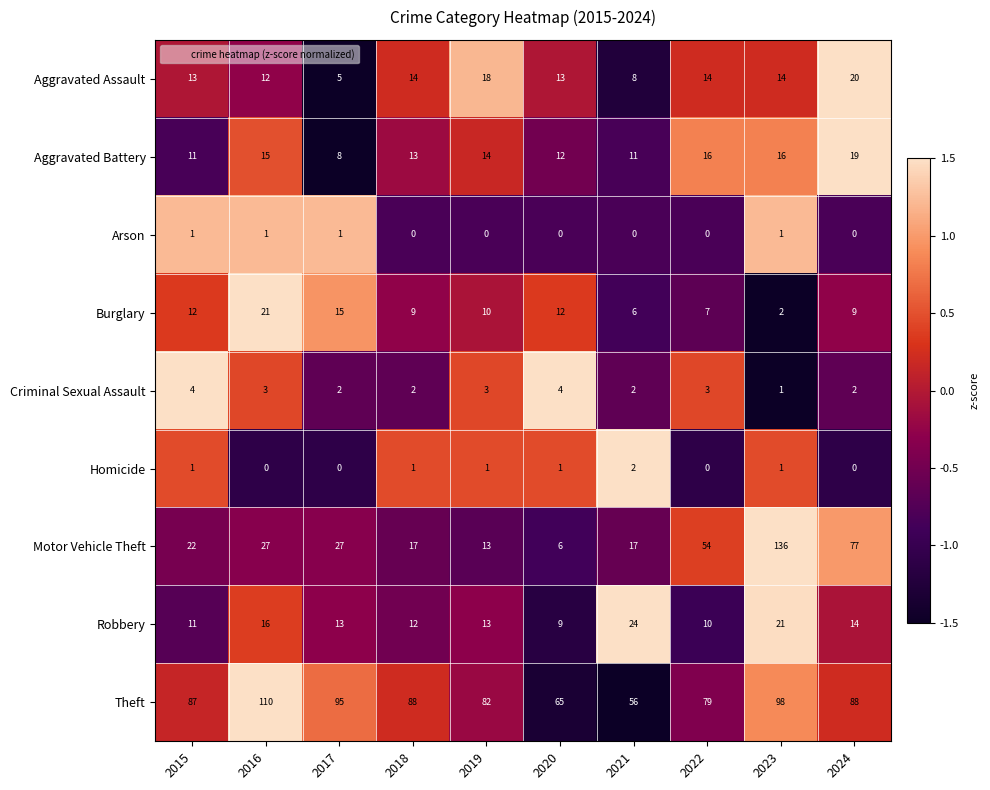

What is the average value of the Theft series?

85